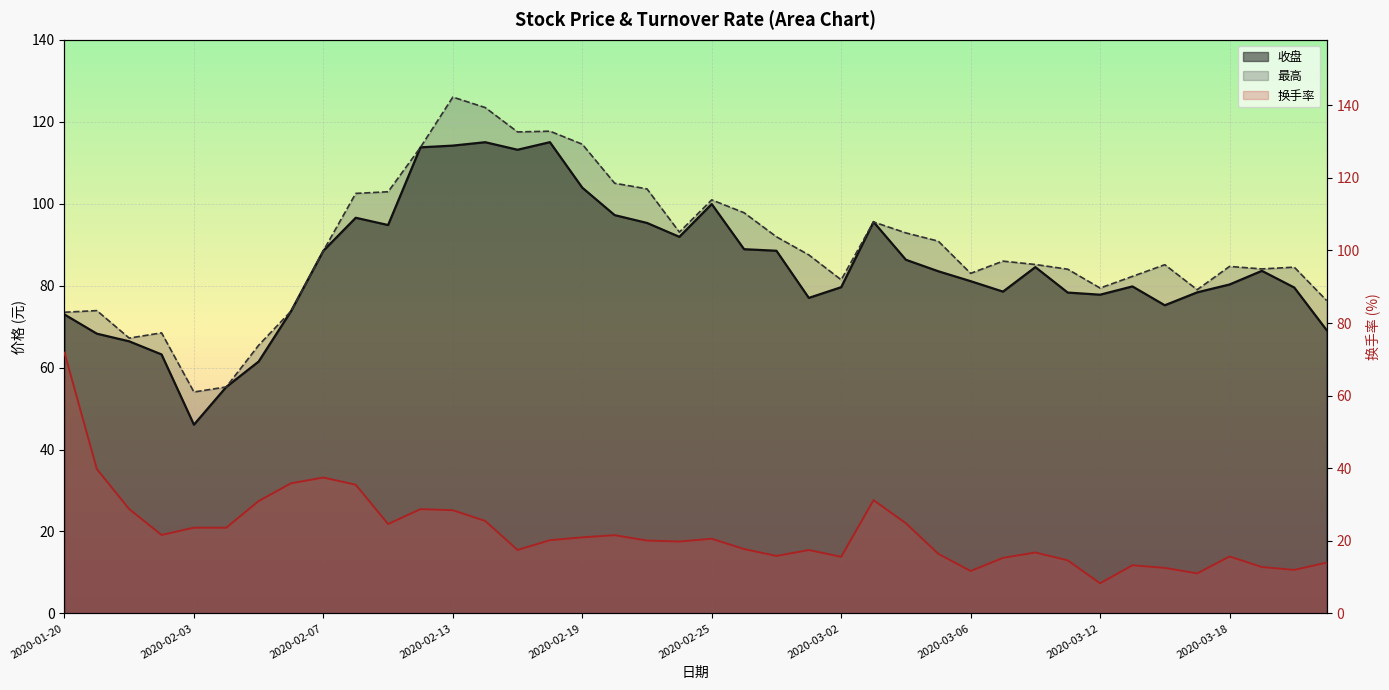

What is the difference between the maximum and second lowest values in the 收盘 series?

59.7